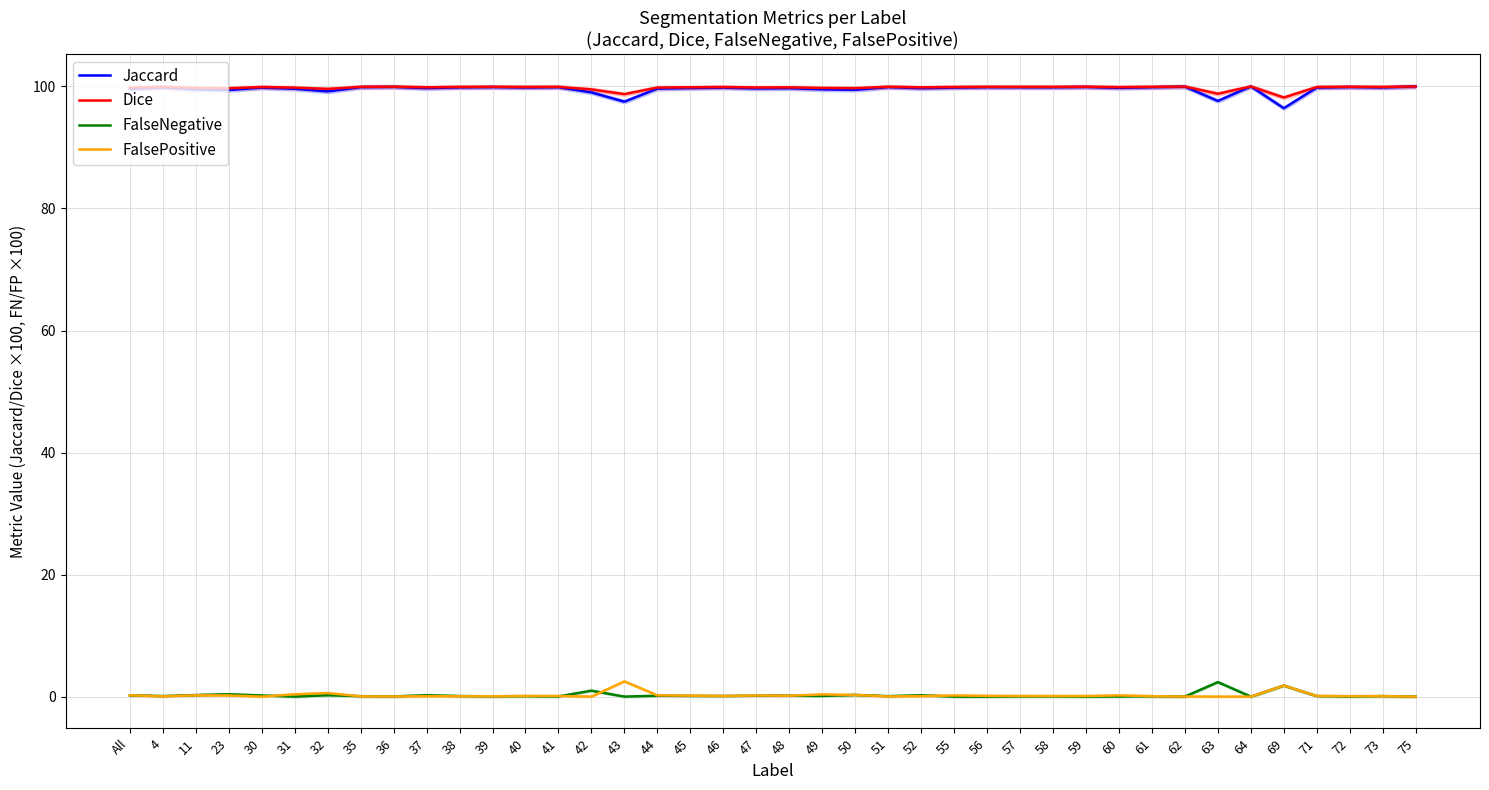

After their last crossing, which series has the higher values: FalseNegative or FalsePositive?

FalsePositive